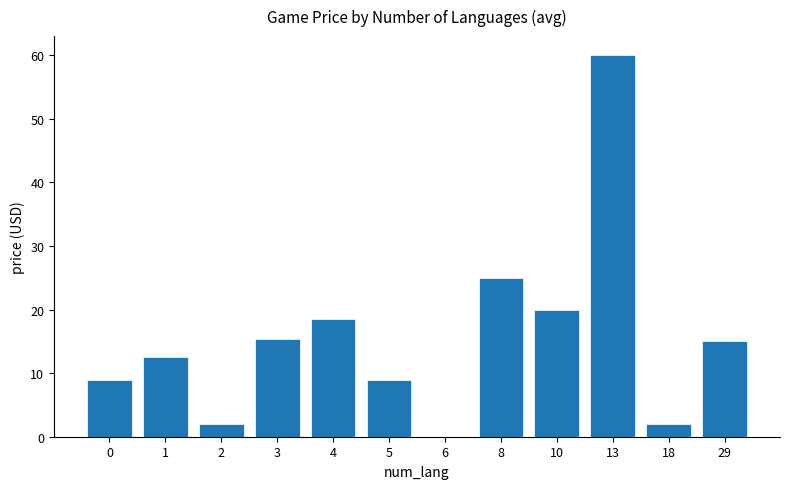

The value at 6 is 0.0. True or false?

True